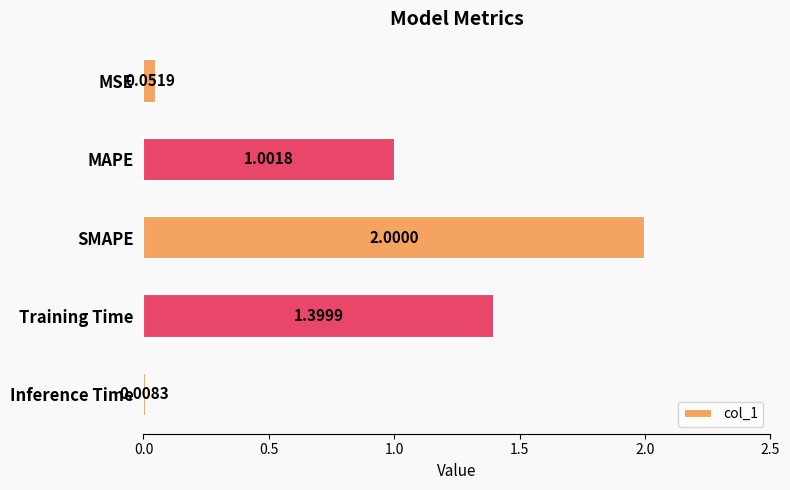

What is the label of the 3rd bar from the top?

SMAPE